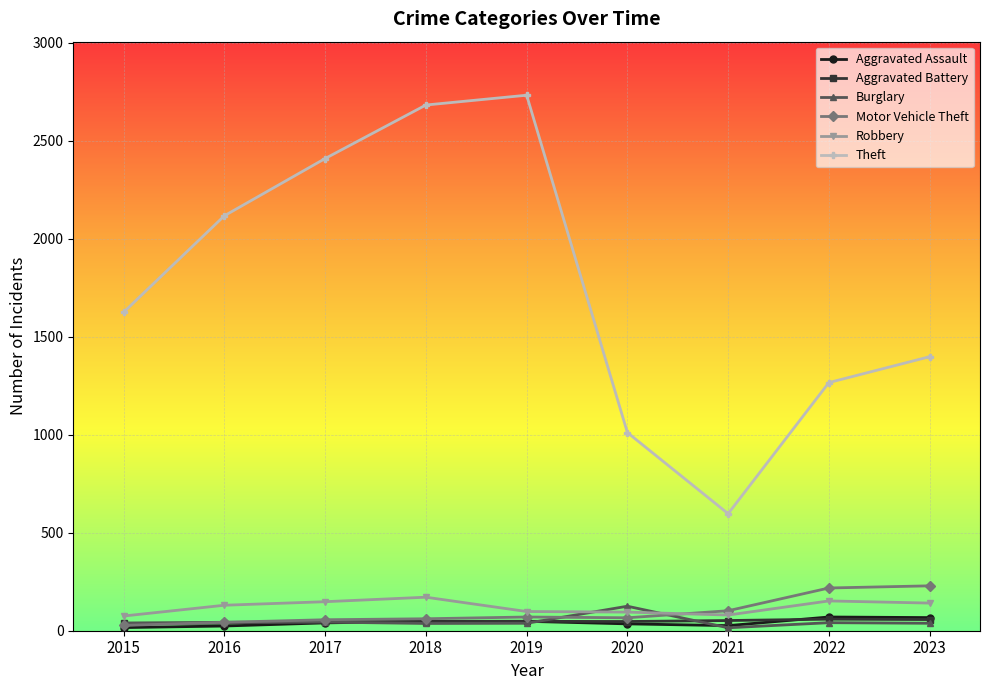

At how many categories does at least one series exceed 1563?

5